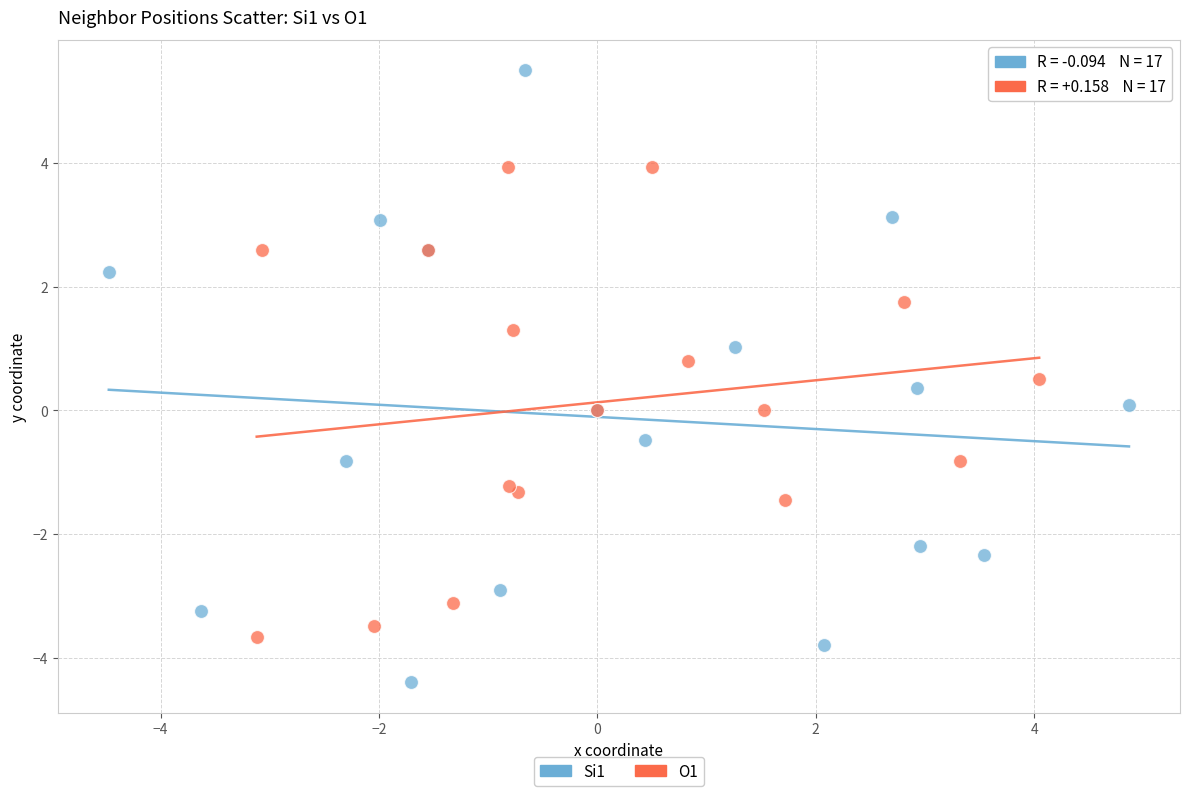

Which series reaches the minimum Y coordinate?

Si1